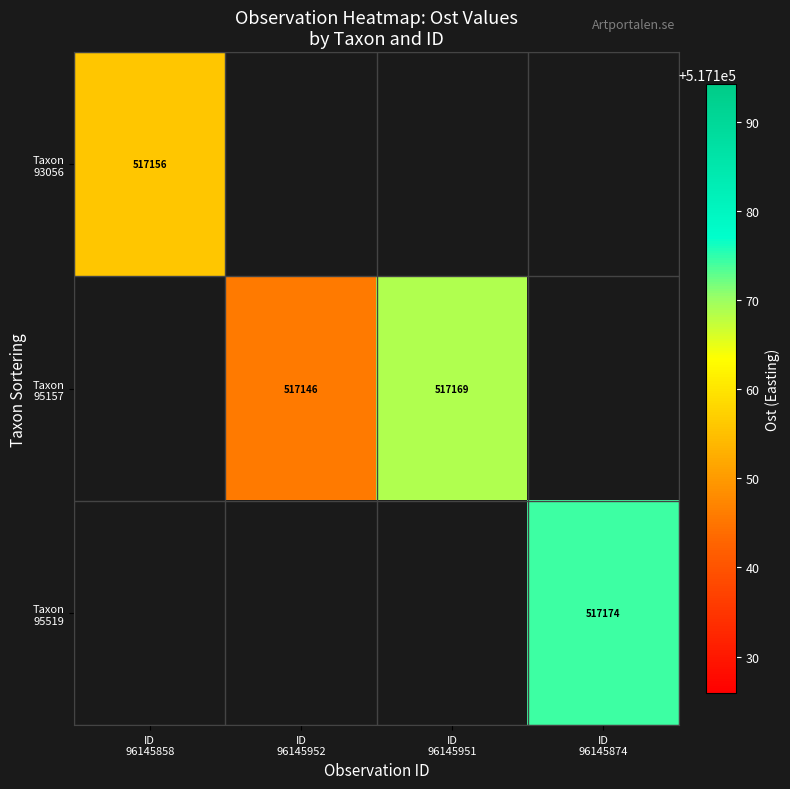

The value of Taxon 93056 at ID 96145858 is 517155.8. True or false?

True